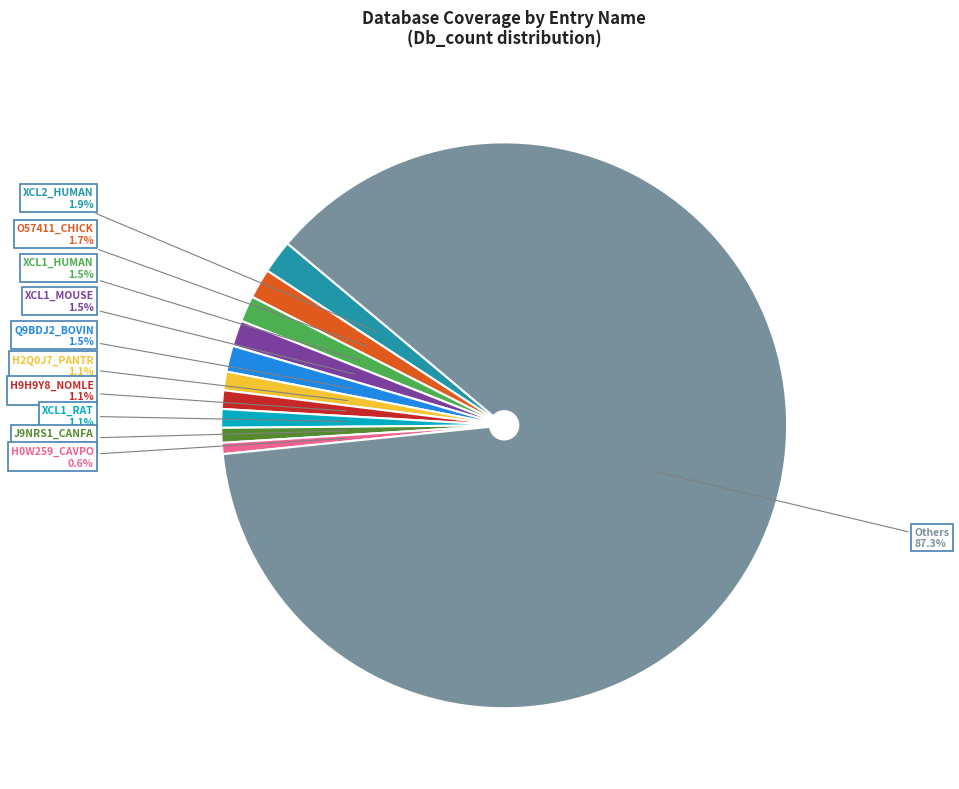

Does Others represent more than half of the total?

Yes